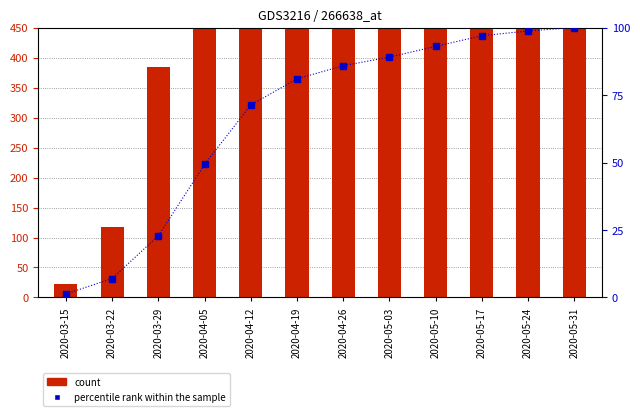

What is the greatest value displayed?

1678.0